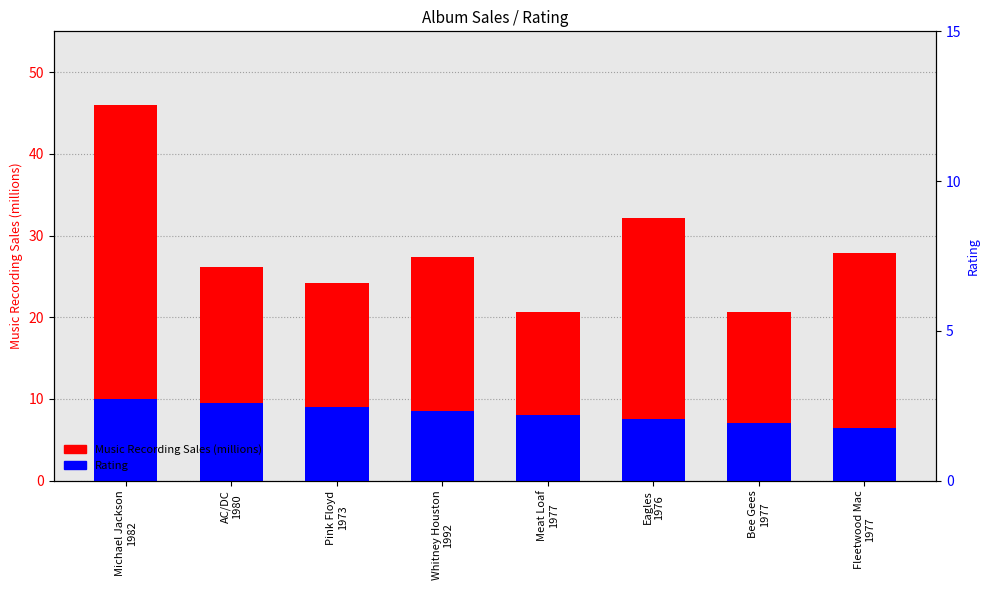

How many groups of bars are there?

8